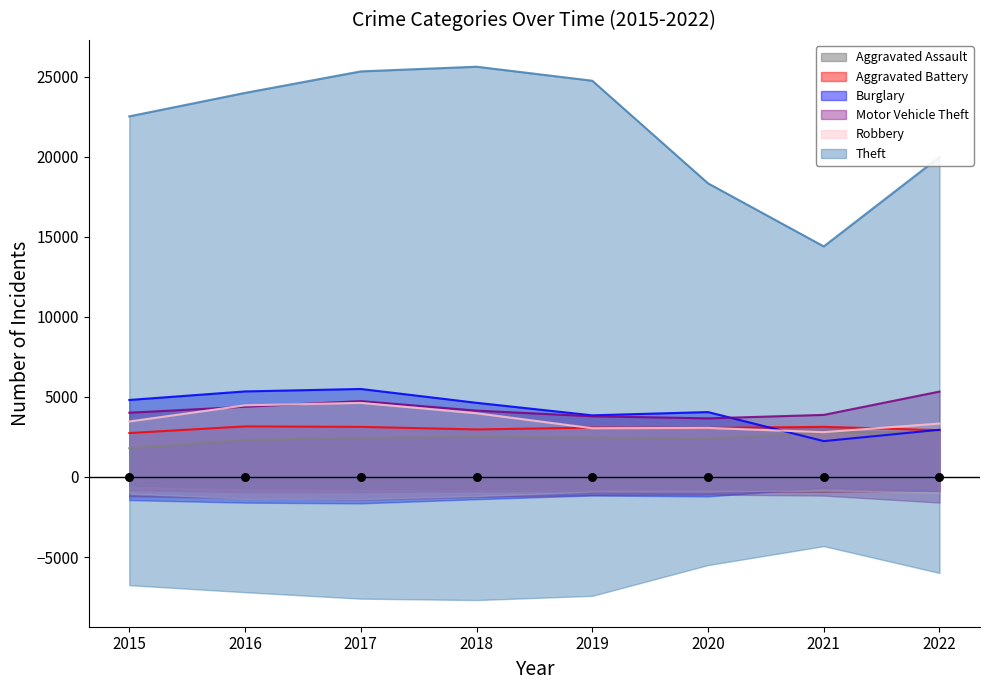

Is the value of Aggravated Battery at 2022 greater than the value of Robbery at 2015?

No